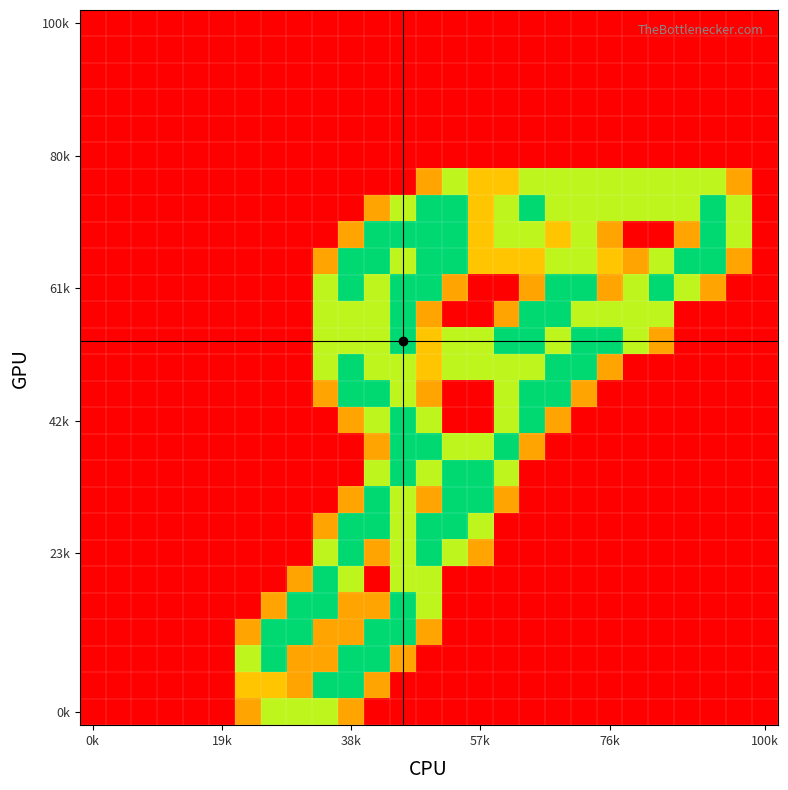

At how many categories does at least one series exceed 1?

20